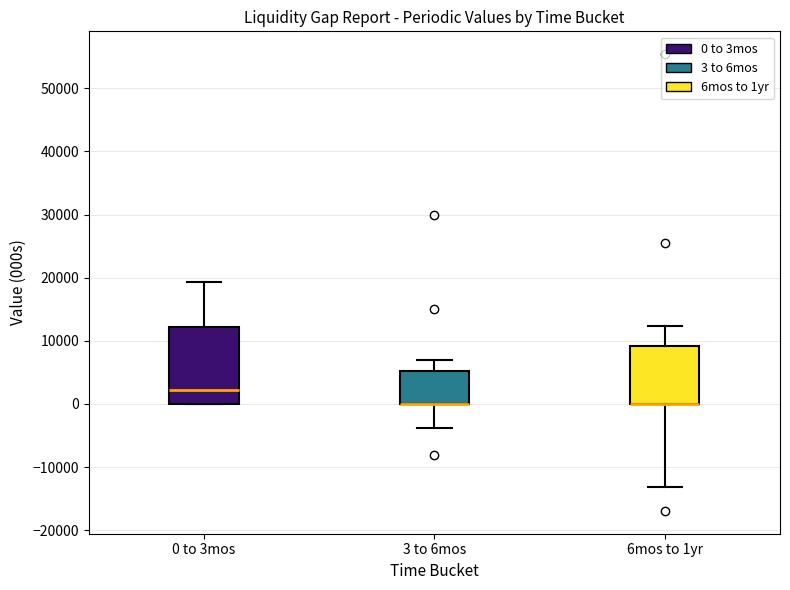

Where does the lower whisker of the box for 3 to 6mos end on the y-axis? The values are not printed on the chart, so give them approximately, as read against the axis.

-4000